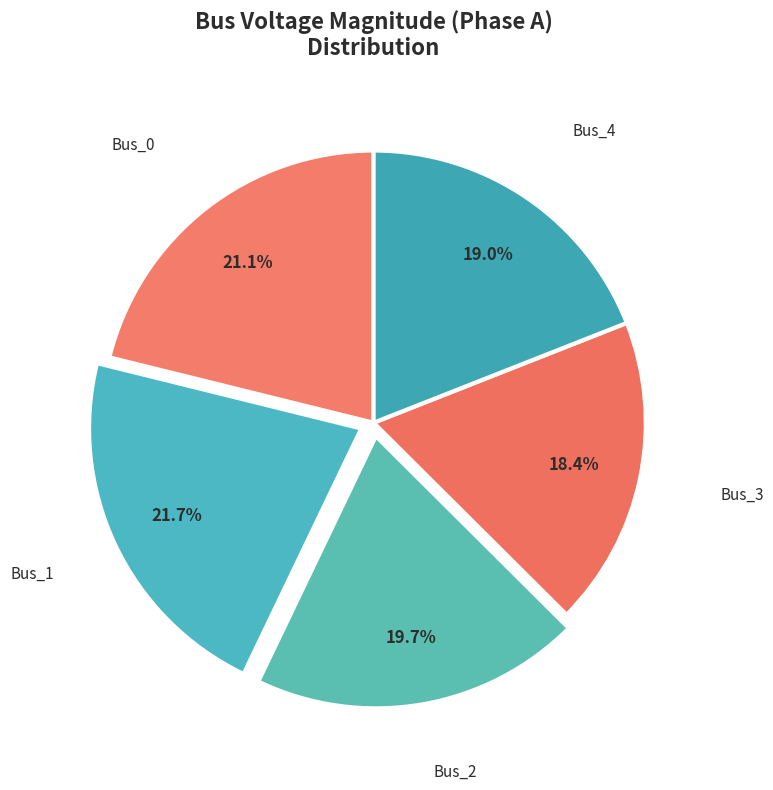

Rank the categories by value from lowest to highest.

Bus_3, Bus_4, Bus_2, Bus_0, Bus_1